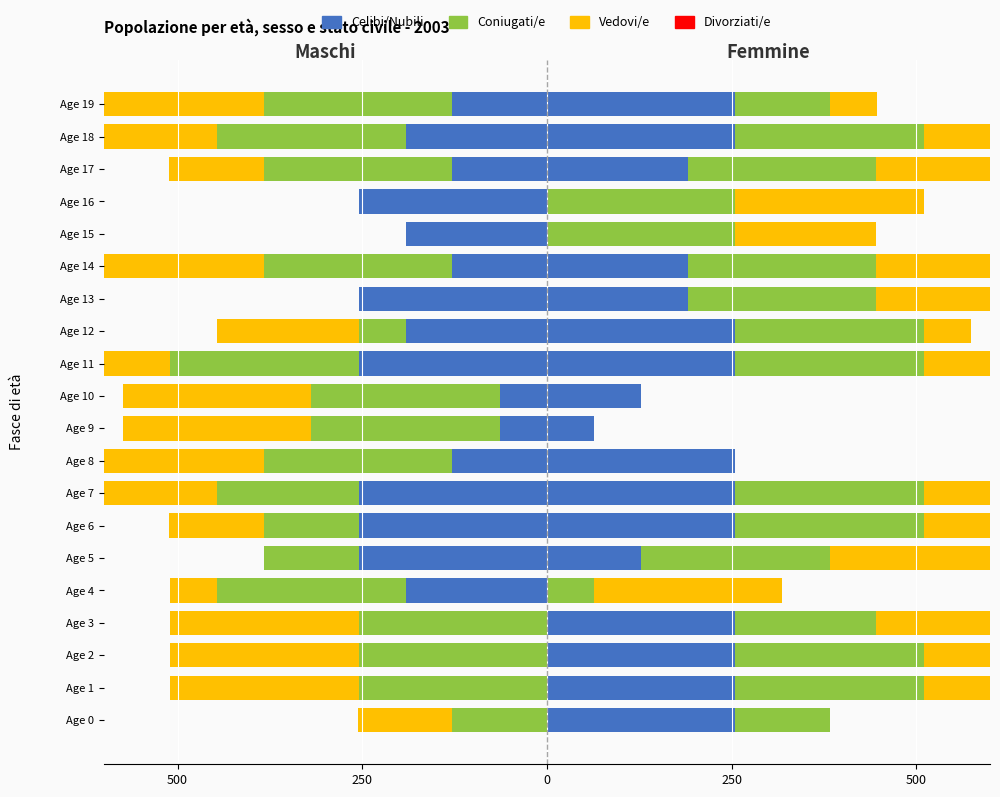

What is the approximate value of Celibi/Nubili at Age 7, to the nearest 10?

-260